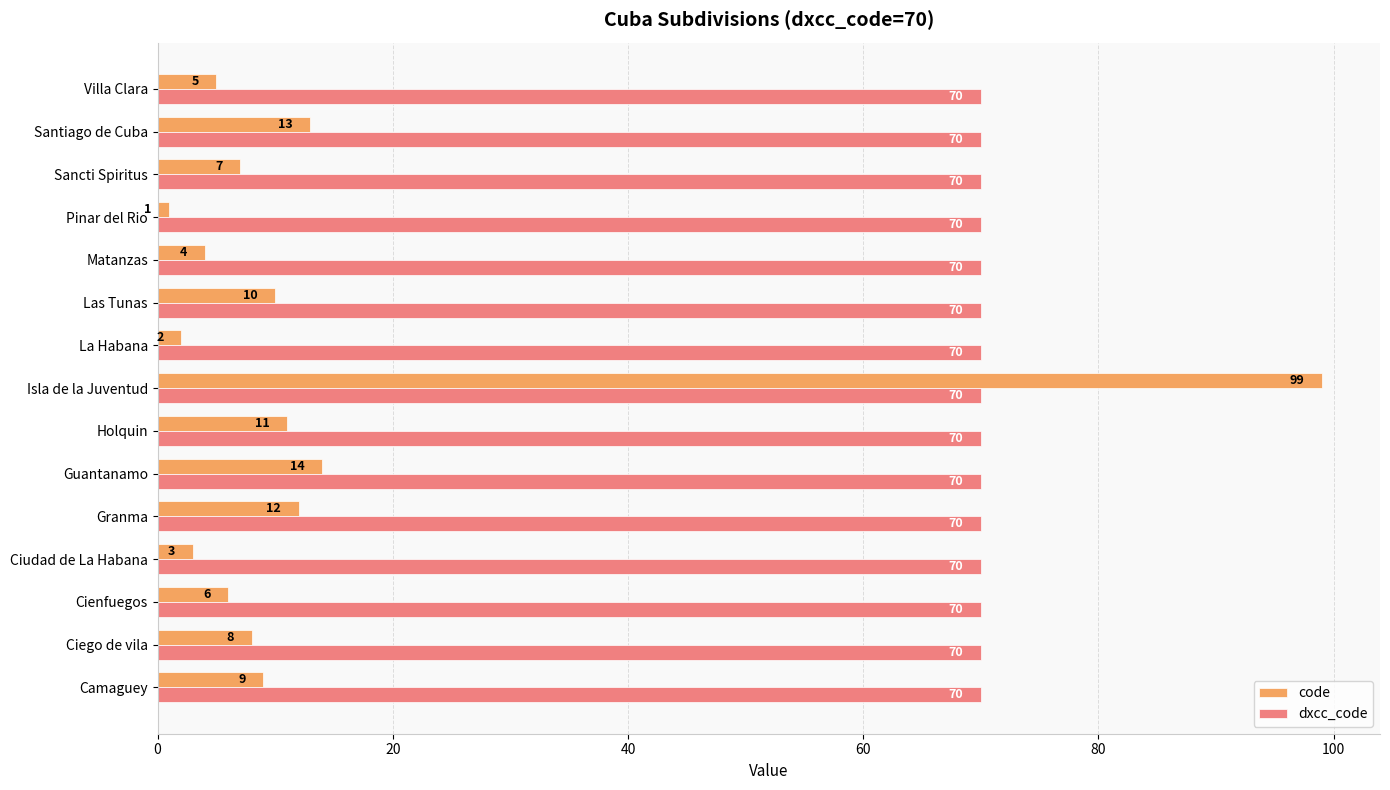

How many distinct data groups are displayed?

2